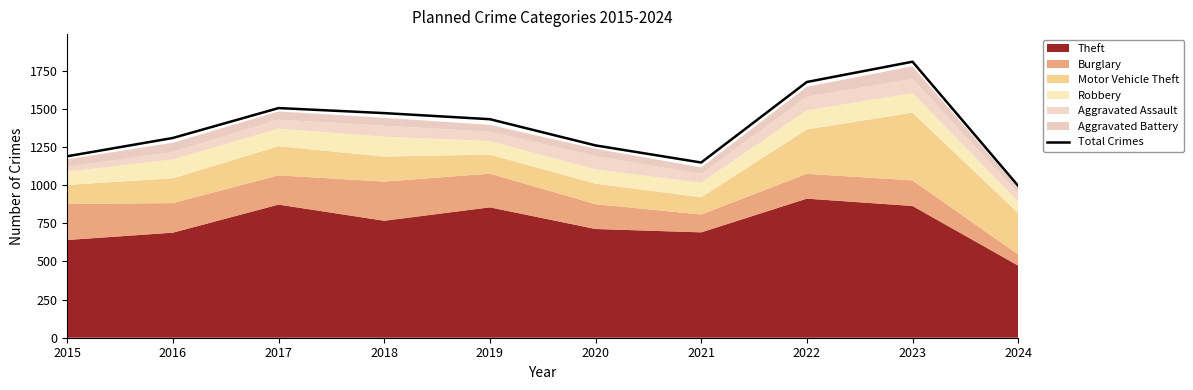

Reading left to right, transcribe all the data shown in this chart.

2015=1190	2016=1310	2017=1506	2018=1473	2019=1433	2020=1261	2021=1149	2022=1677	2023=1810	2024=996